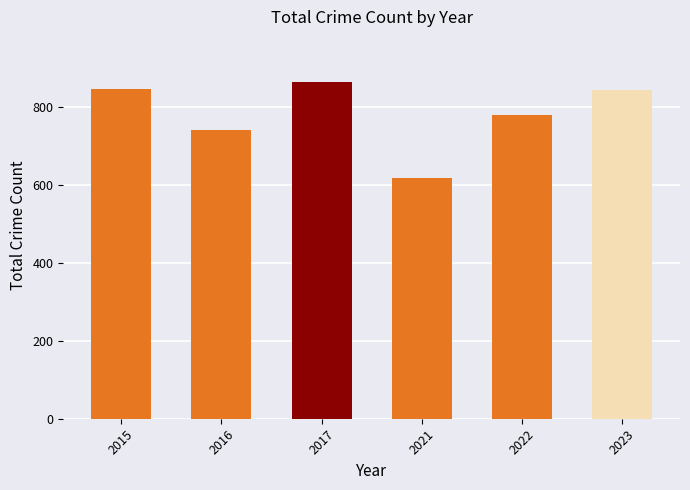

What is the minimum value shown in the chart?

618